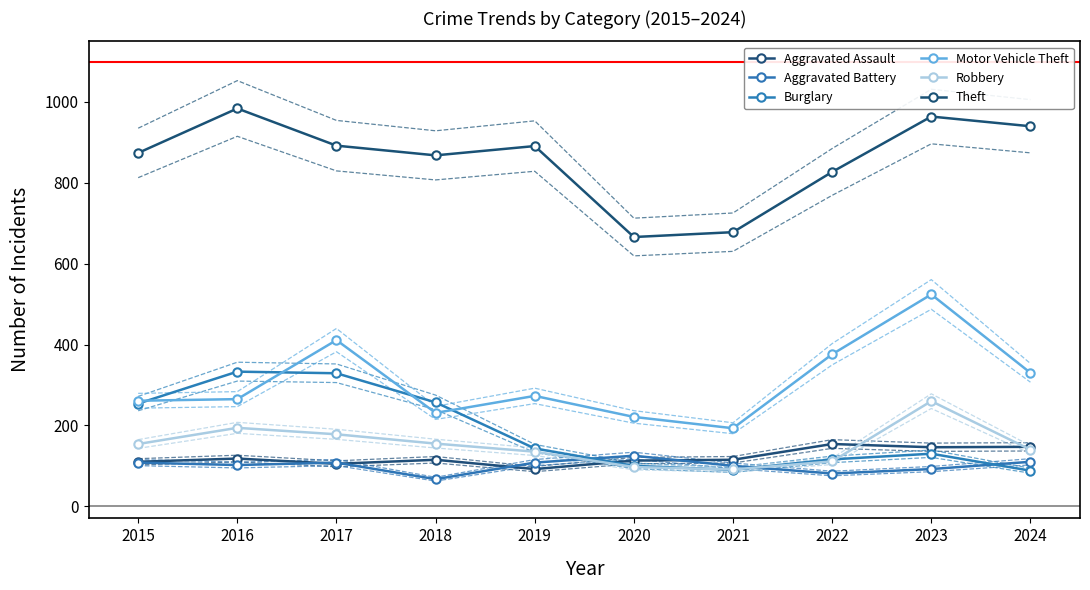

True or false: Motor Vehicle Theft and Aggravated Battery intersect in this chart.

False